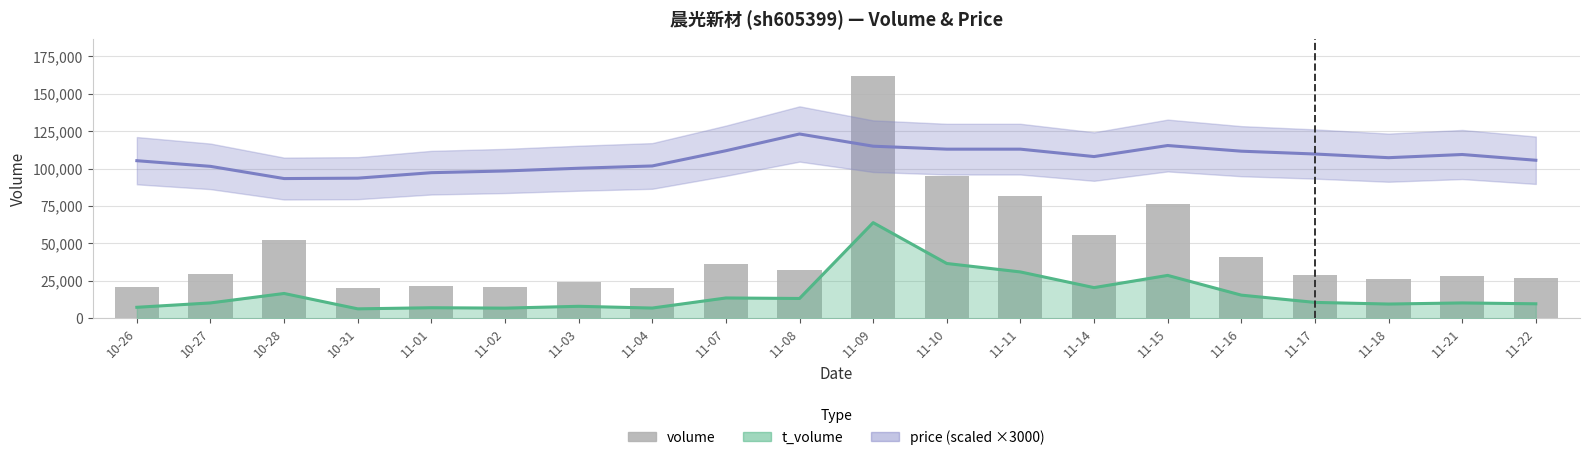

Reading right to left, transcribe all the data shown in this chart.

26993	28293	26204	29034	40967	76093	55920	81688	95289	161947	32135	36375	20078	24077	20644	21798	20037	52021	29620	20899